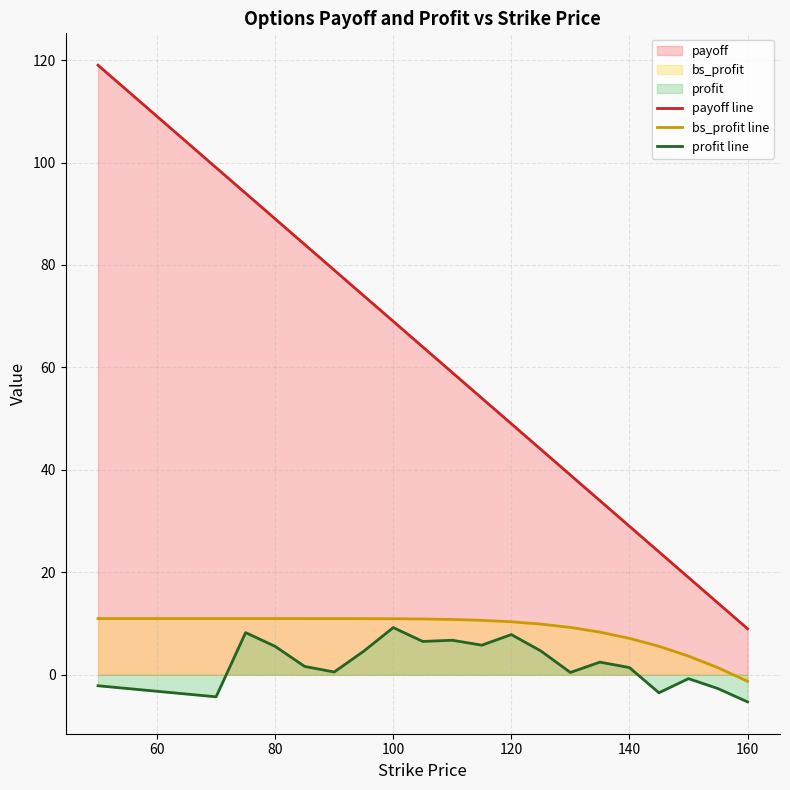

What is the difference between the highest and lowest values at 100?

59.8